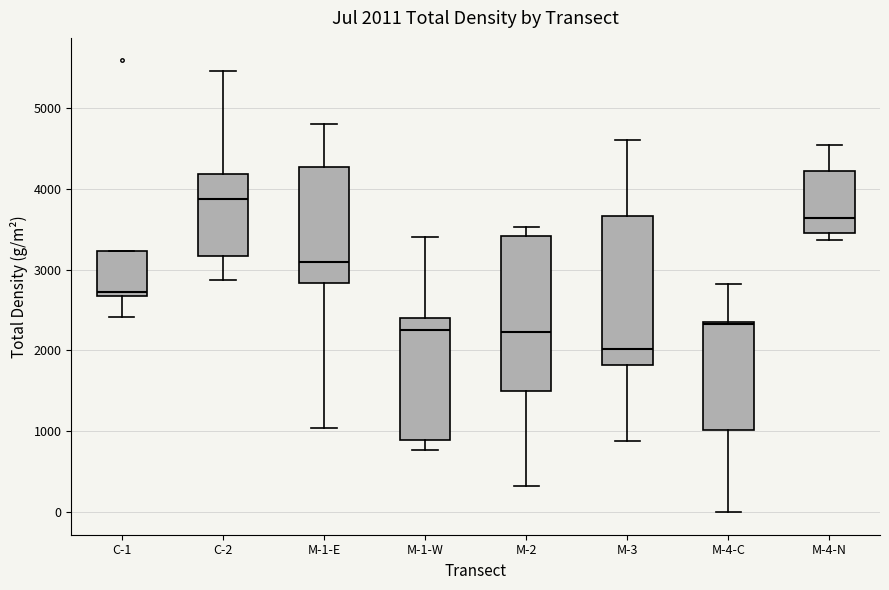

Which box's median line is the highest?

C-2